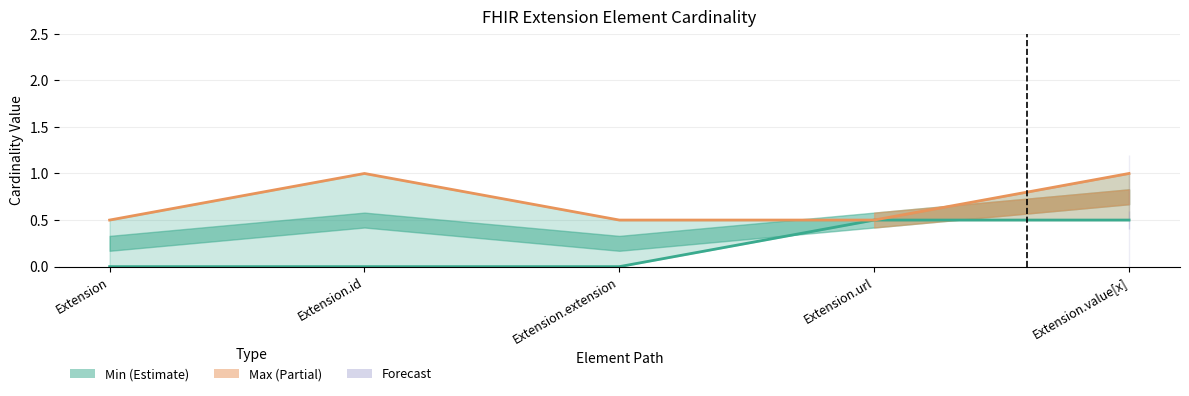

True or false: Min and Max cross at least once.

False